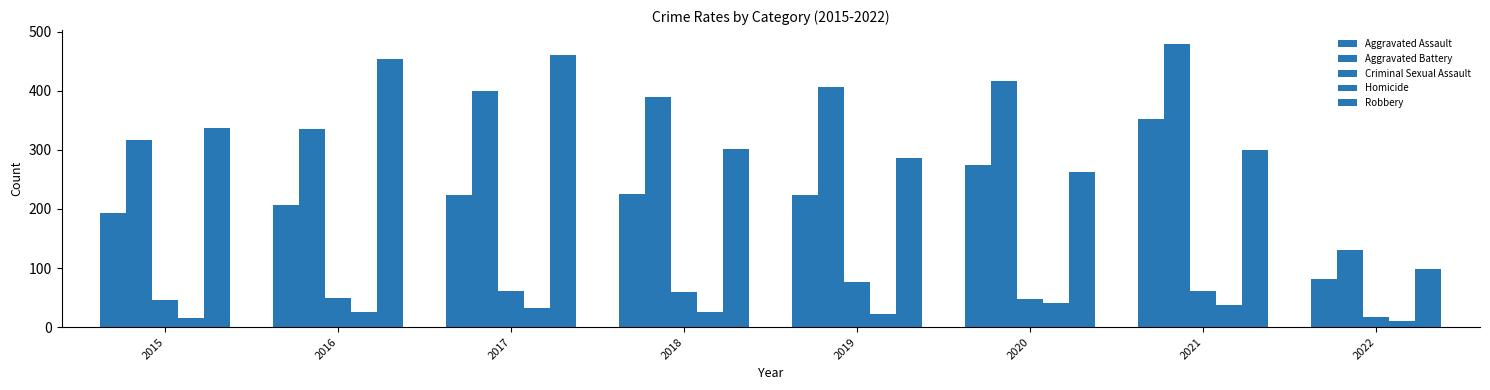

Between 2016 and 2022, which series saw the biggest shift?

Robbery